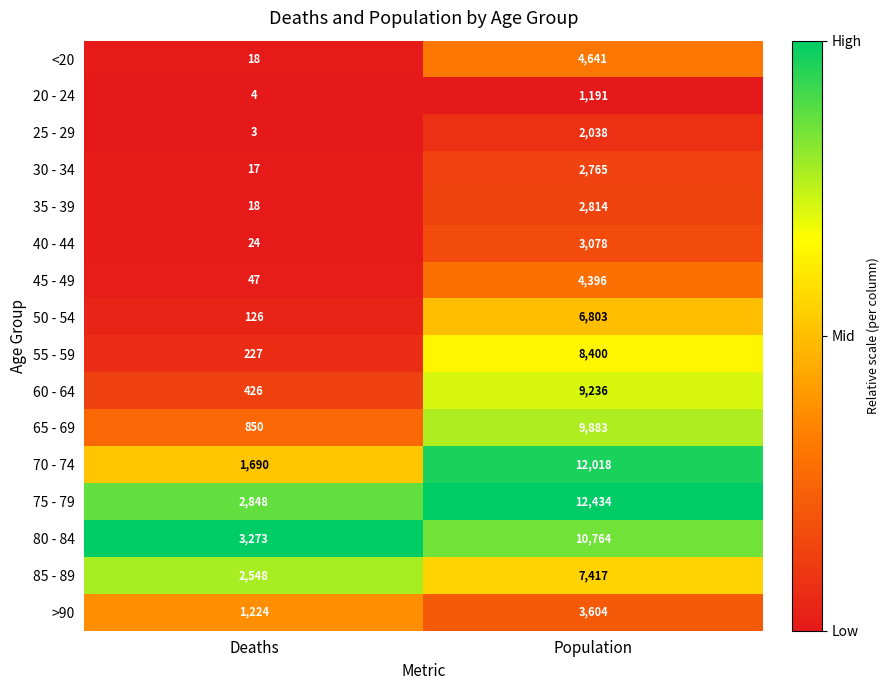

What is the total value across all series at Population?

101482